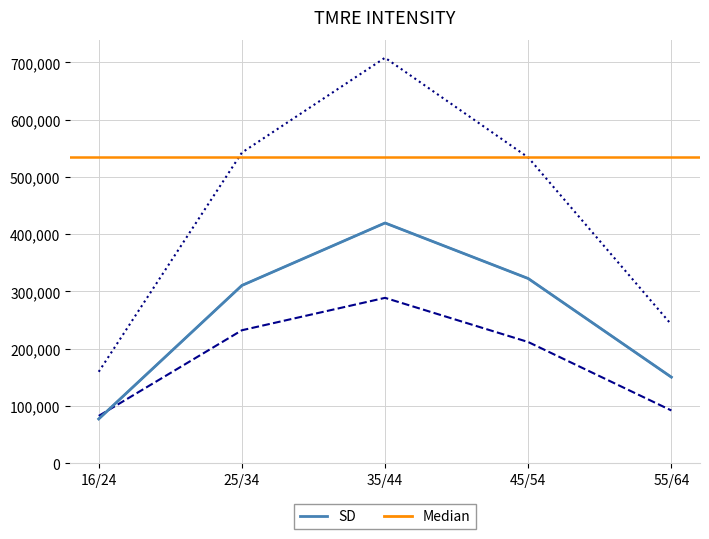

True or false: Total N (estimada) has more than 0 interior local peaks.

True